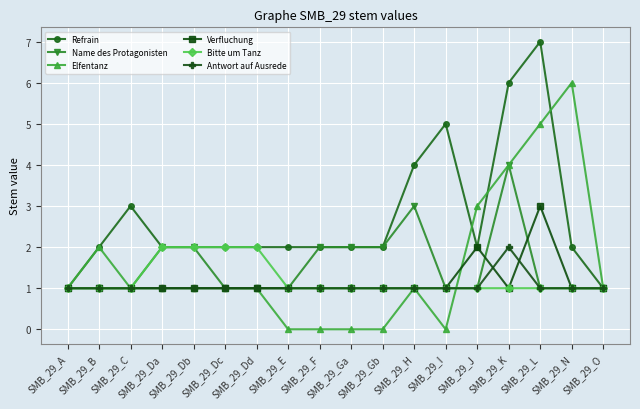

How many Verfluchung values are between 1 and 2?

17